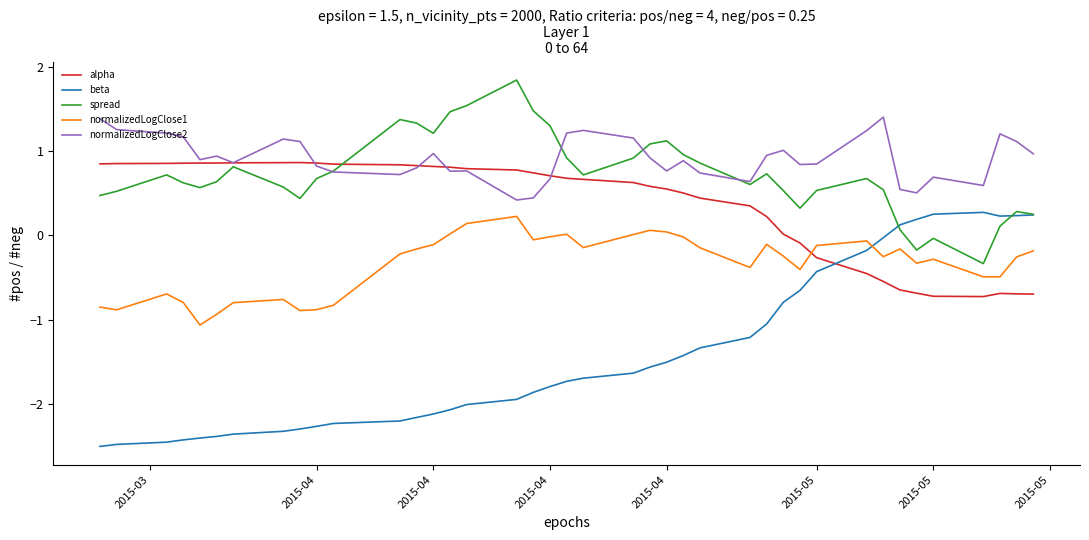

What is the difference between the second highest and second lowest values in the alpha series?

1.6